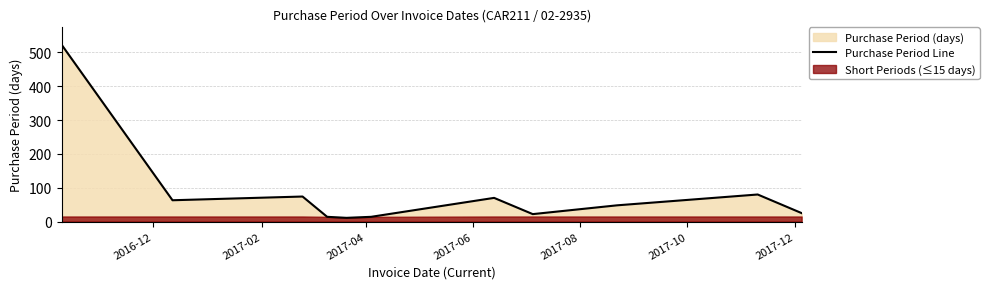

What is the highest value of the Purchase Period Line series?

522